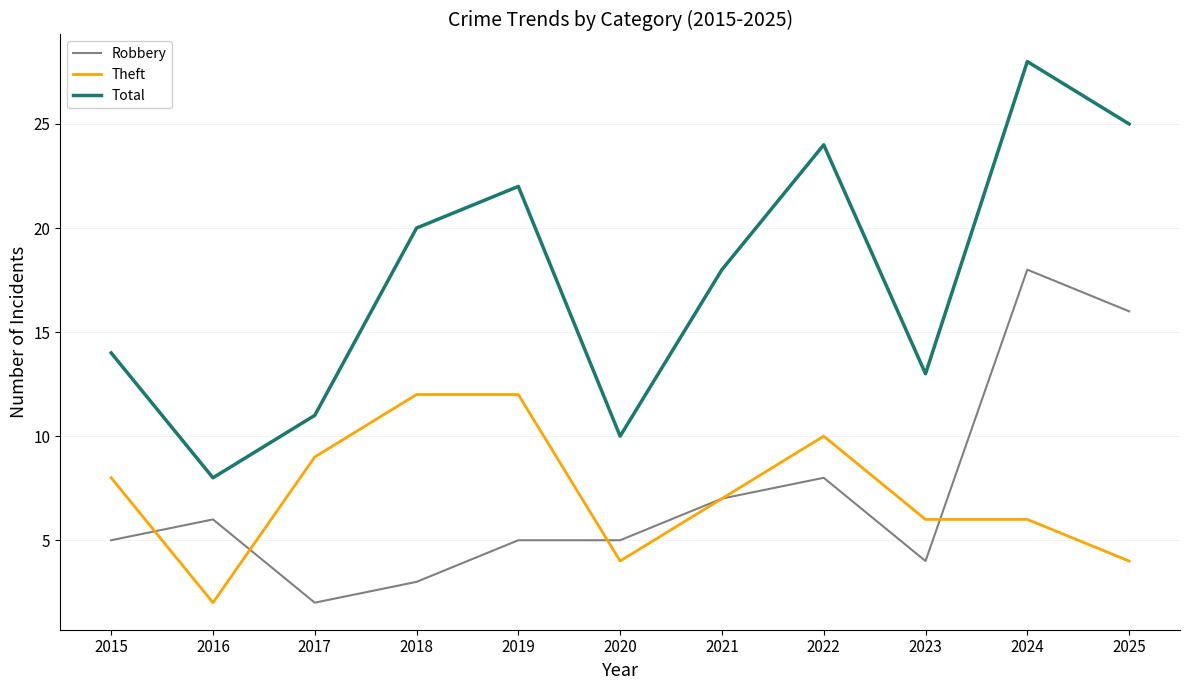

Reading right to left, list all the values displayed in this chart.

Robbery: 2025=16	2024=18	2023=4	2022=8	2021=7	2020=5	2019=5	2018=3	2017=2	2016=6	2015=5
Theft: 2025=4	2024=6	2023=6	2022=10	2021=7	2020=4	2019=12	2018=12	2017=9	2016=2	2015=8
Total: 2025=25	2024=28	2023=13	2022=24	2021=18	2020=10	2019=22	2018=20	2017=11	2016=8	2015=14